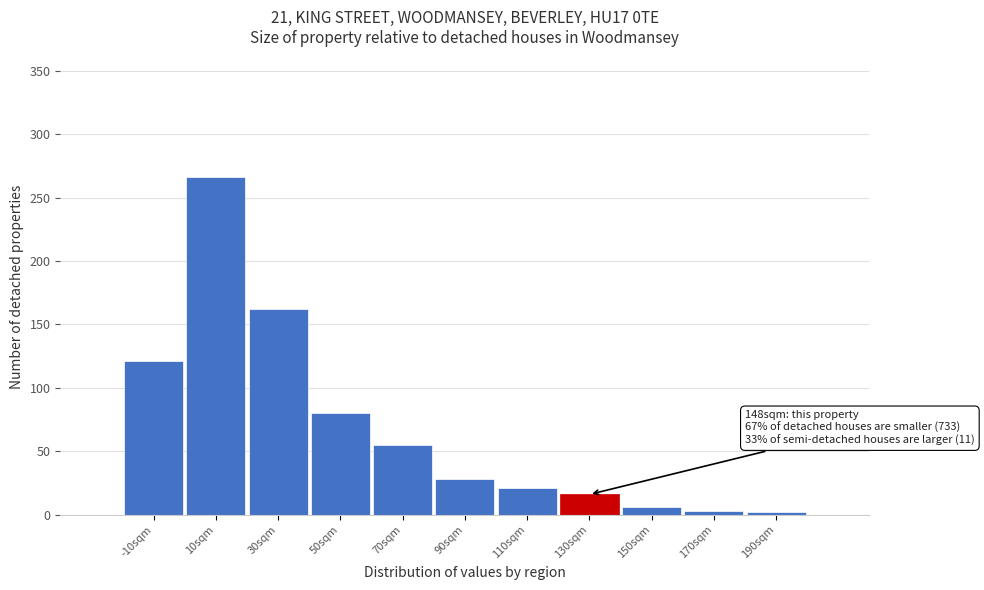

Where is the data nearest to the value 134?

-10sqm